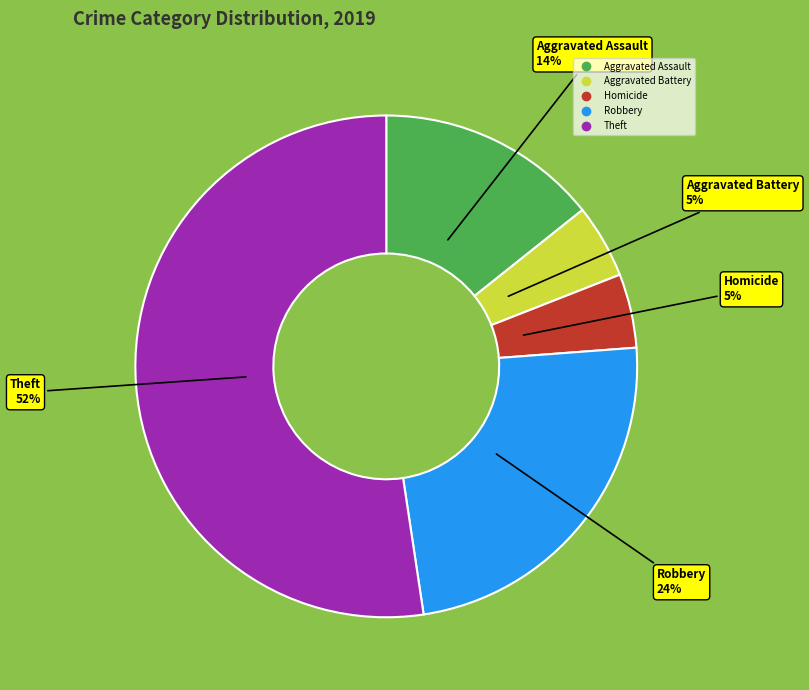

To the nearest percent, what is the average slice percentage?

20%